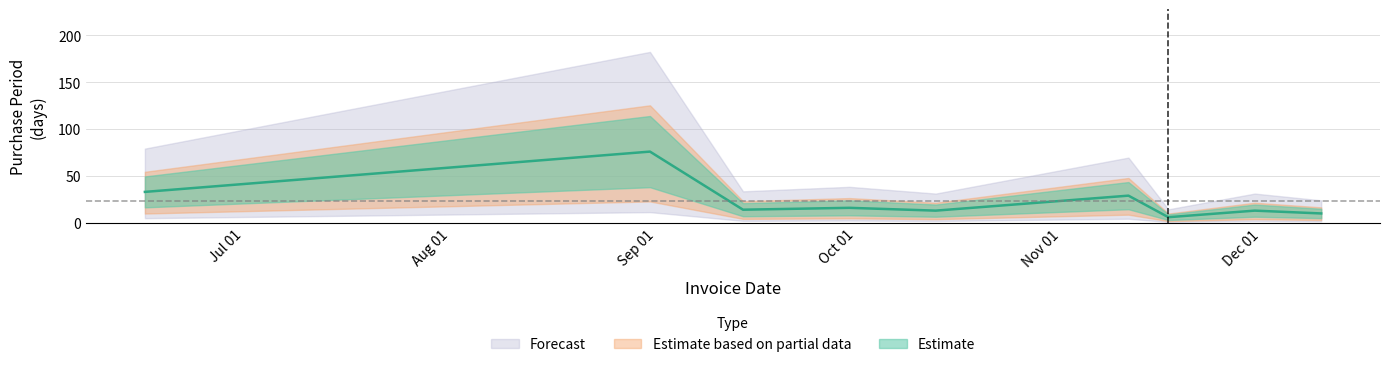

What value does the data have at 2015-10-13?

13